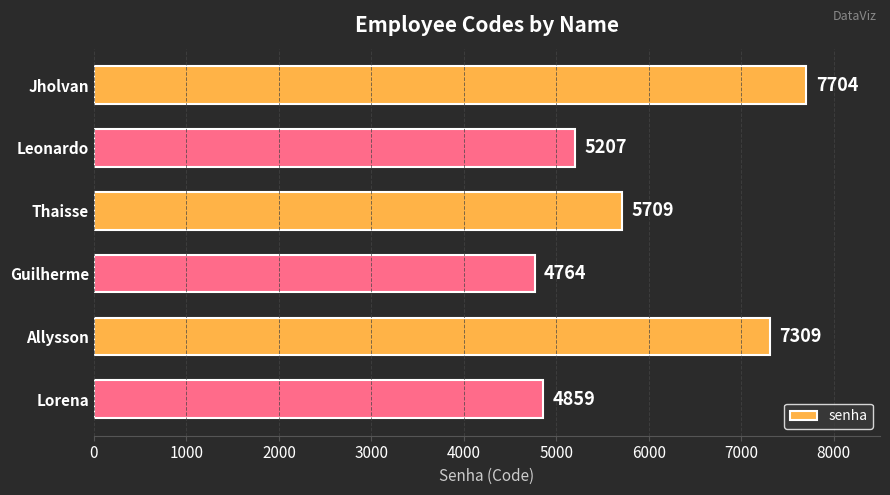

What is the average value?

5925